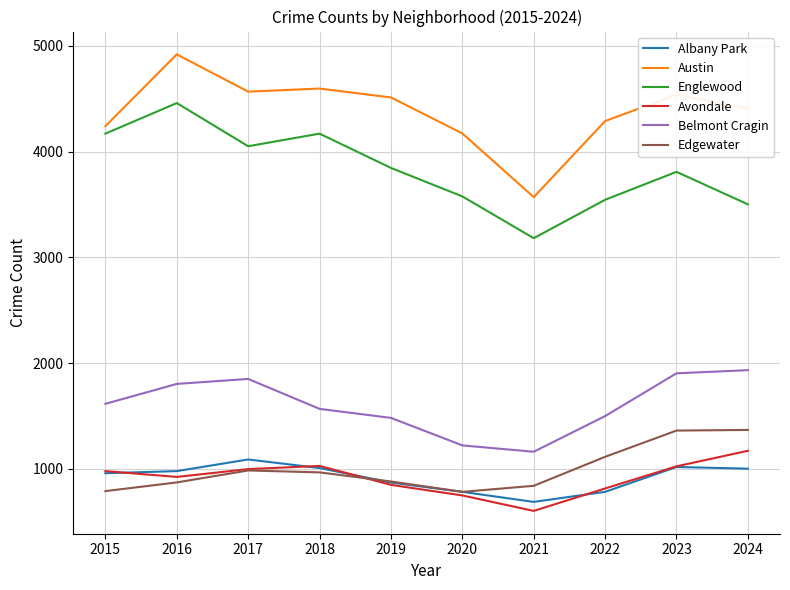

Which category has the lowest value across all series?

2021